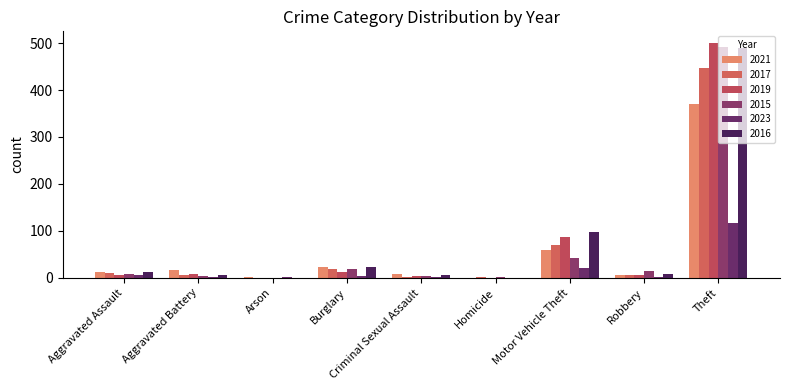

The value of 2021 at Homicide is 0. True or false?

True